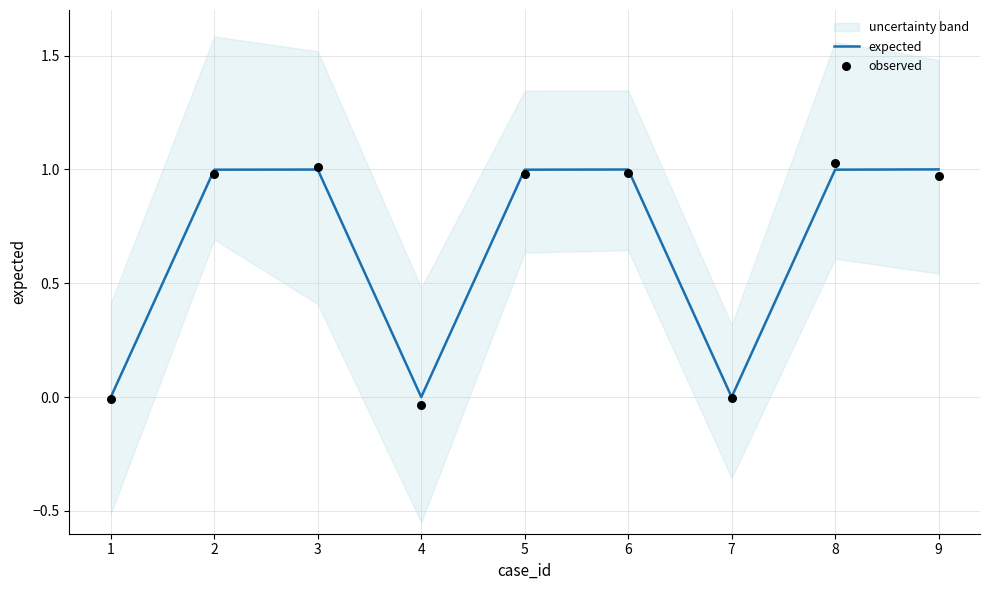

The expected series shows 0.6 at 7. True or false?

False